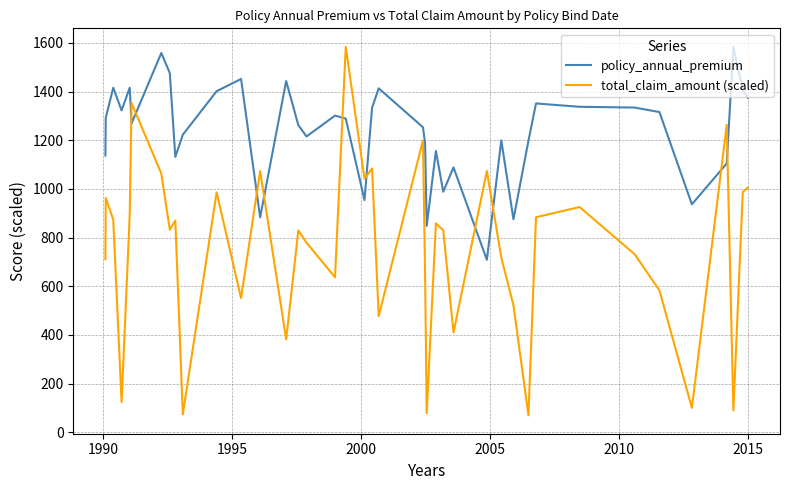

What is the difference between the maximum and minimum values in the total_claim_amount (scaled) series?

1514.0